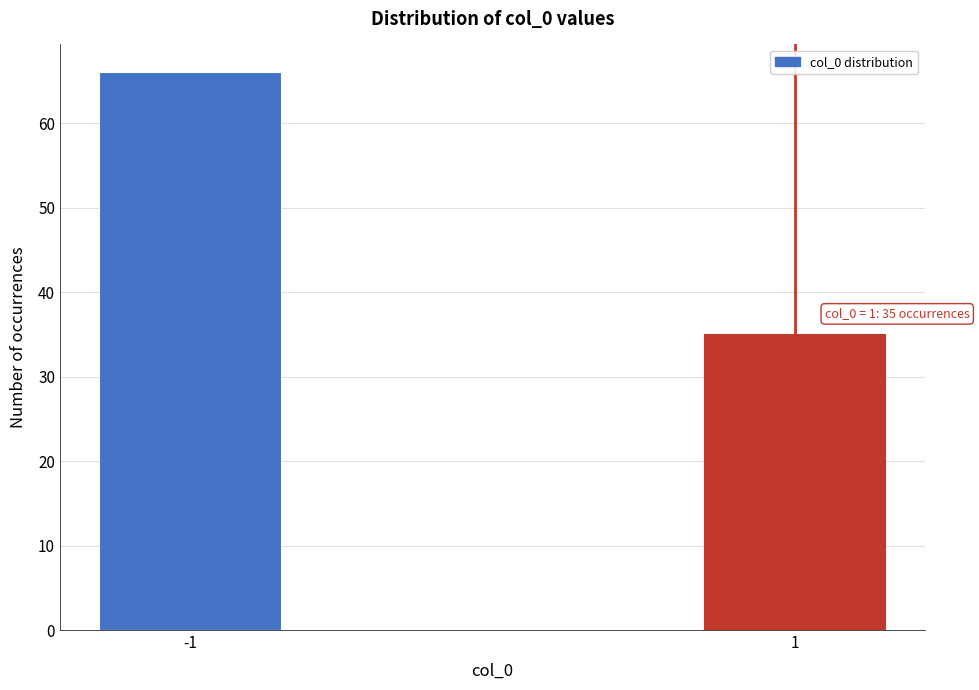

Reading left to right, list all the values displayed in this chart.

66	35